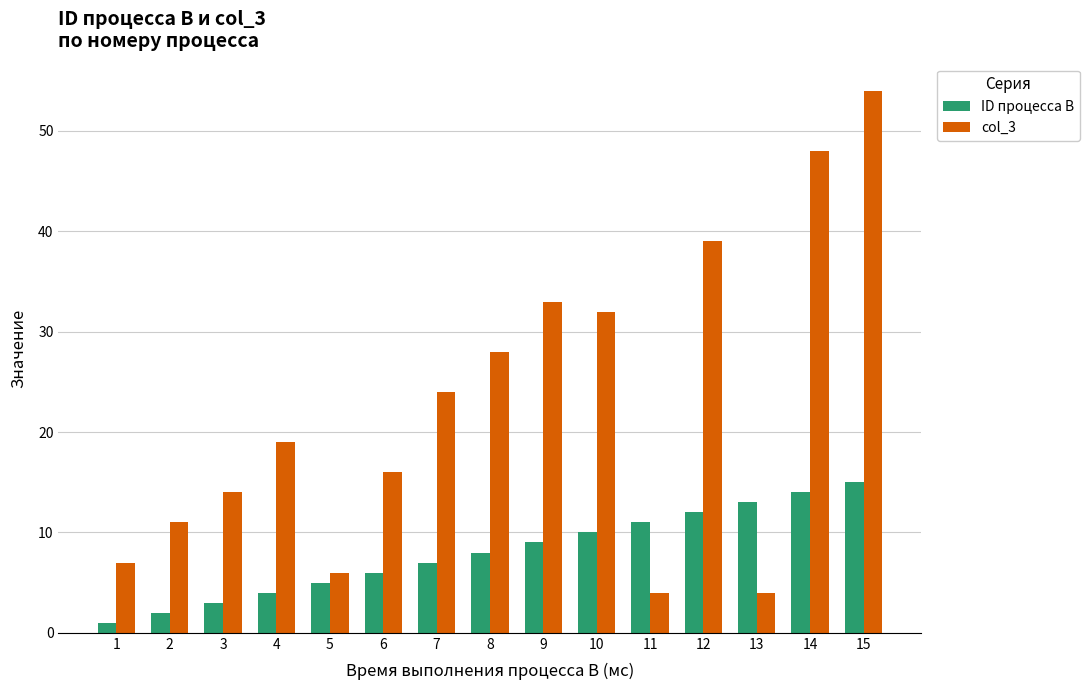

How many data points in ID процесса B are less than 8?

7